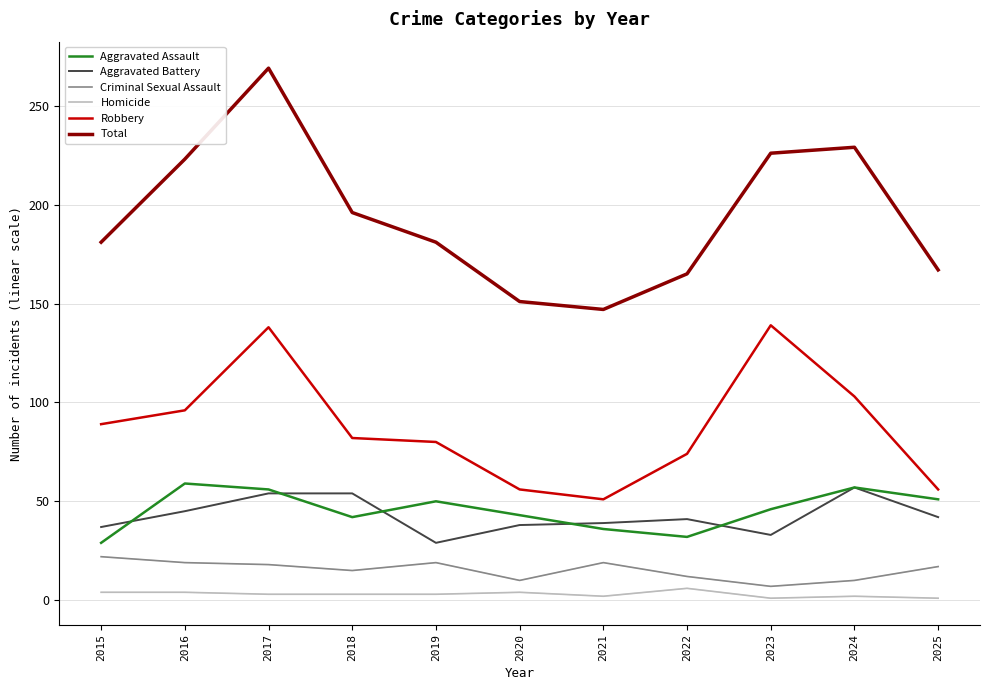

Is it true that Aggravated Assault equals 57 at 2024?

True